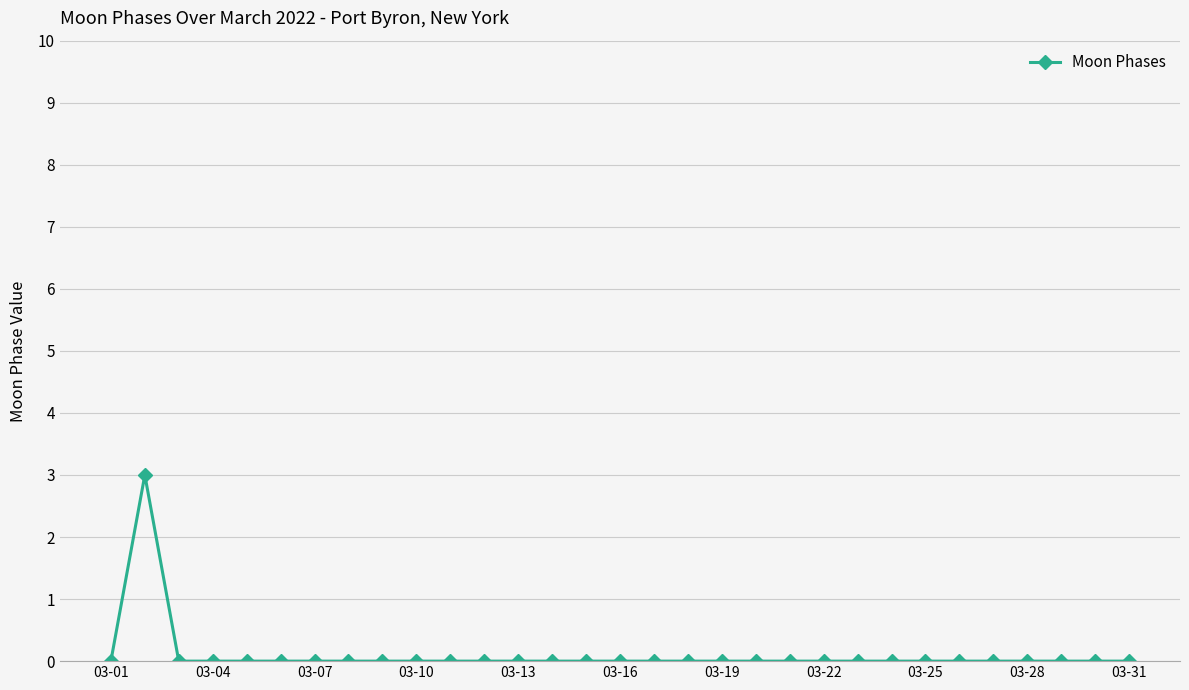

What is the difference between the maximum and minimum values?

3